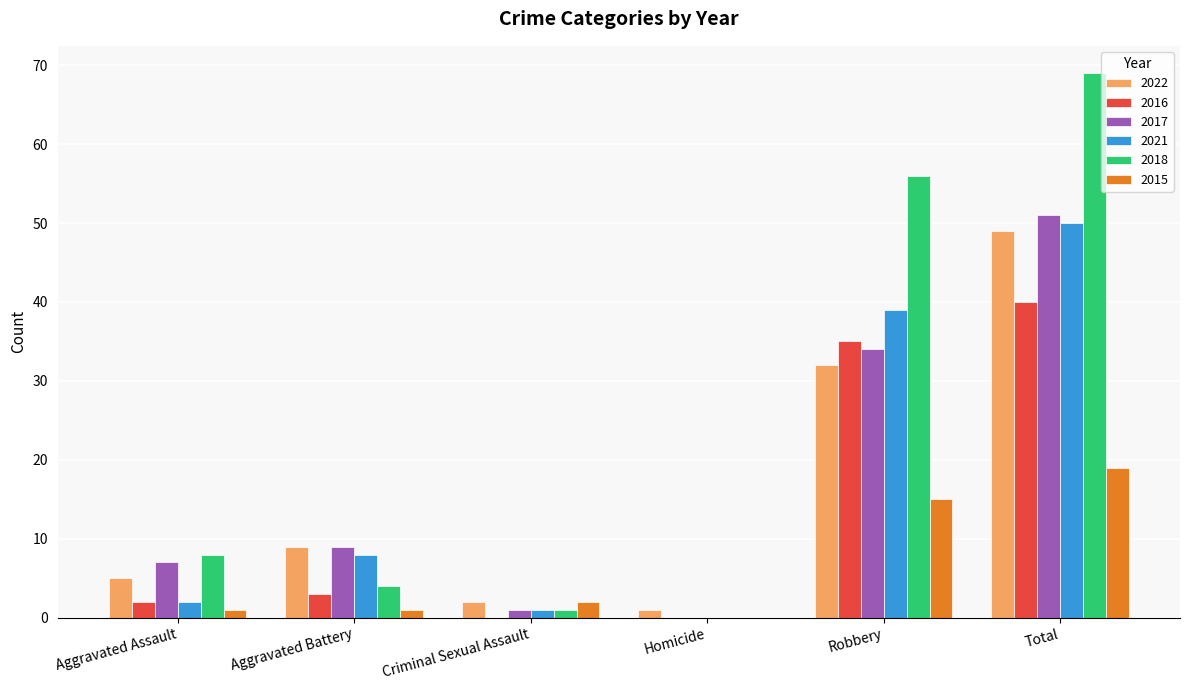

Is the value of 2018 at Homicide greater than the value of 2021 at Aggravated Battery?

No